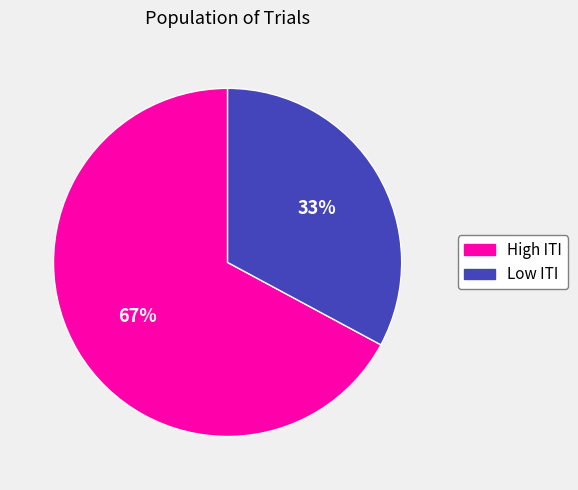

To the nearest percent, what is the difference between the largest and smallest slice percentages?

34%